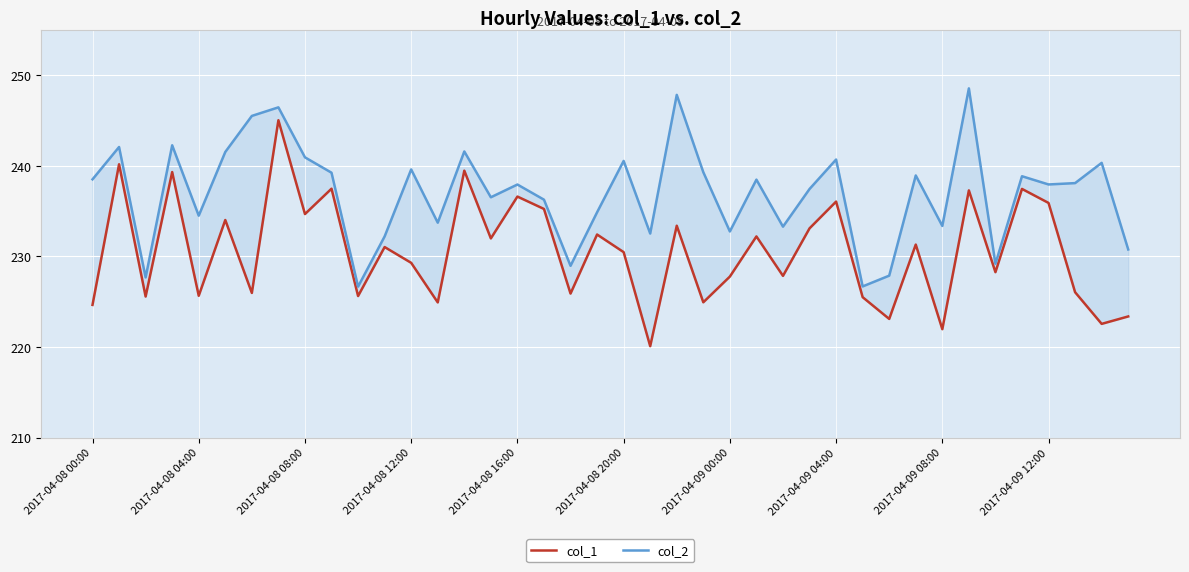

Reading left to right, transcribe all the data shown in this chart.

col_1: 224.7	240.2	225.6	239.3	225.7	234.0	226.0	245.0	234.7	237.5	225.6	231.0	229.3	224.9	239.5	232.0	236.6	235.2	225.9	232.4	230.5	220.1	233.4	224.9	227.8	232.2	227.9	233.1	236.1	225.5	223.1	231.3	222.0	237.3	228.3	237.5	235.9	226.1	222.6	223.4
col_2: 238.5	242.1	227.7	242.3	234.5	241.5	245.5	246.5	240.9	239.2	226.7	232.2	239.6	233.7	241.6	236.5	237.9	236.3	229.0	234.9	240.5	232.5	247.8	239.3	232.8	238.5	233.3	237.4	240.7	226.7	227.9	238.9	233.4	248.5	229.2	238.9	237.9	238.1	240.3	230.8